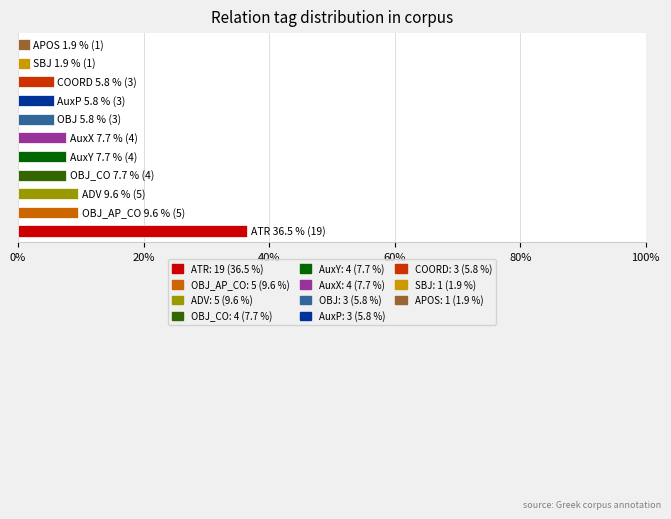

What is the difference between the second highest and second lowest values?

7.7